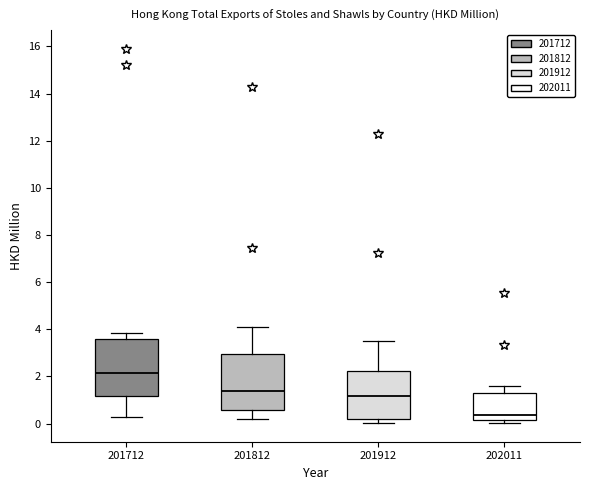

Reading left to right, read every box against the y-axis: the position of its median line, the range the box covers, and the ends of its whiskers. The values are not printed on the chart, so give them approximately, as read against the axis.

201712: median 2.2, box 1.2 to 3.6, whiskers 0.2 to 3.8
201812: median 1.4, box 0.6 to 3.0, whiskers 0.2 to 4.0
201912: median 1.2, box 0.2 to 2.2, whiskers 0.0 to 3.6
202011: median 0.4, box 0.2 to 1.2, whiskers 0.0 to 1.6